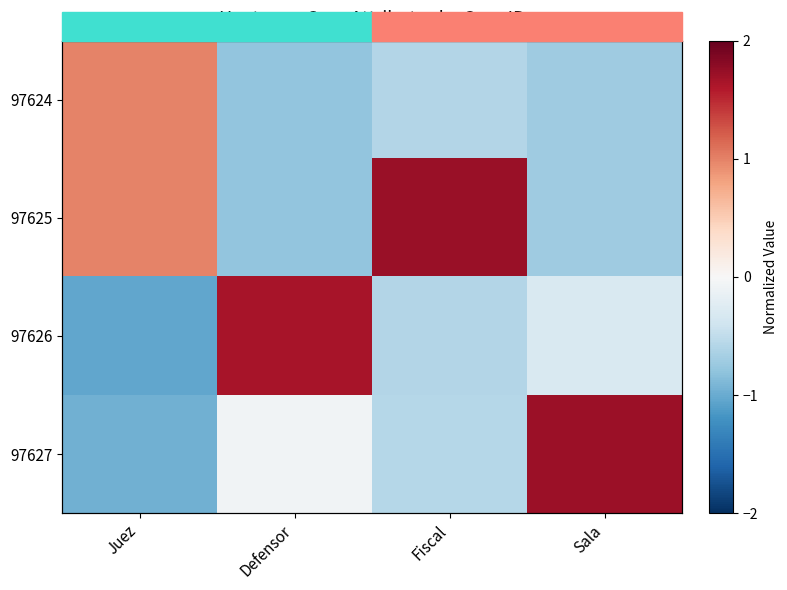

Which series changed the most between Defensor and Sala?

97626